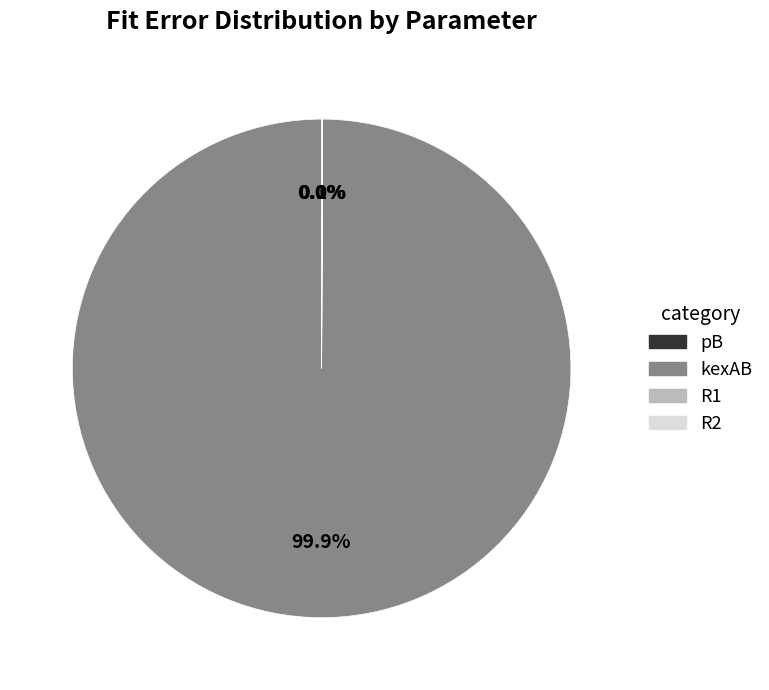

What is the majority slice?

kexAB